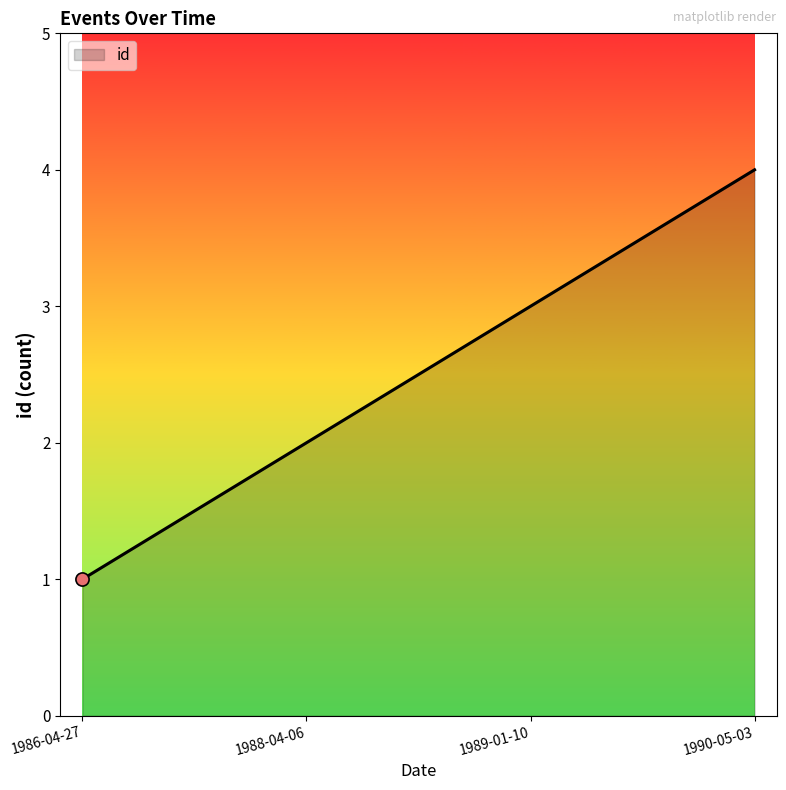

Which has a higher value, 1990-05-03 or 1986-04-27?

1990-05-03